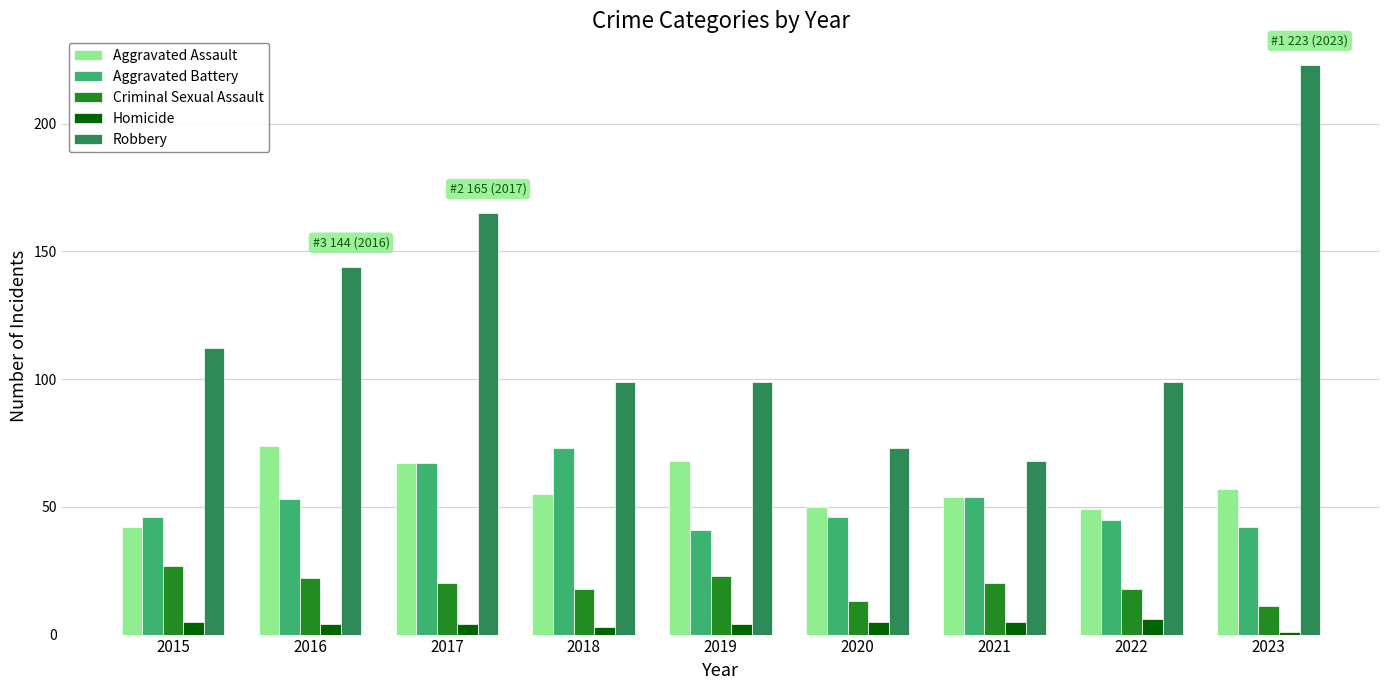

How many groups of bars are there?

9